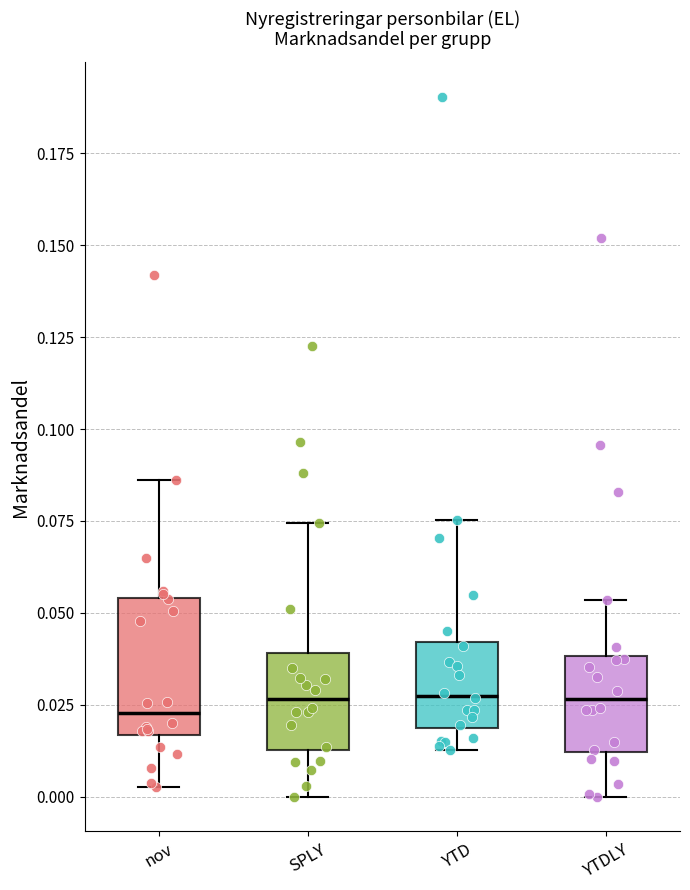

Where is the upper edge of the box for nov on the y-axis? The values are not printed on the chart, so give them approximately, as read against the axis.

0.055